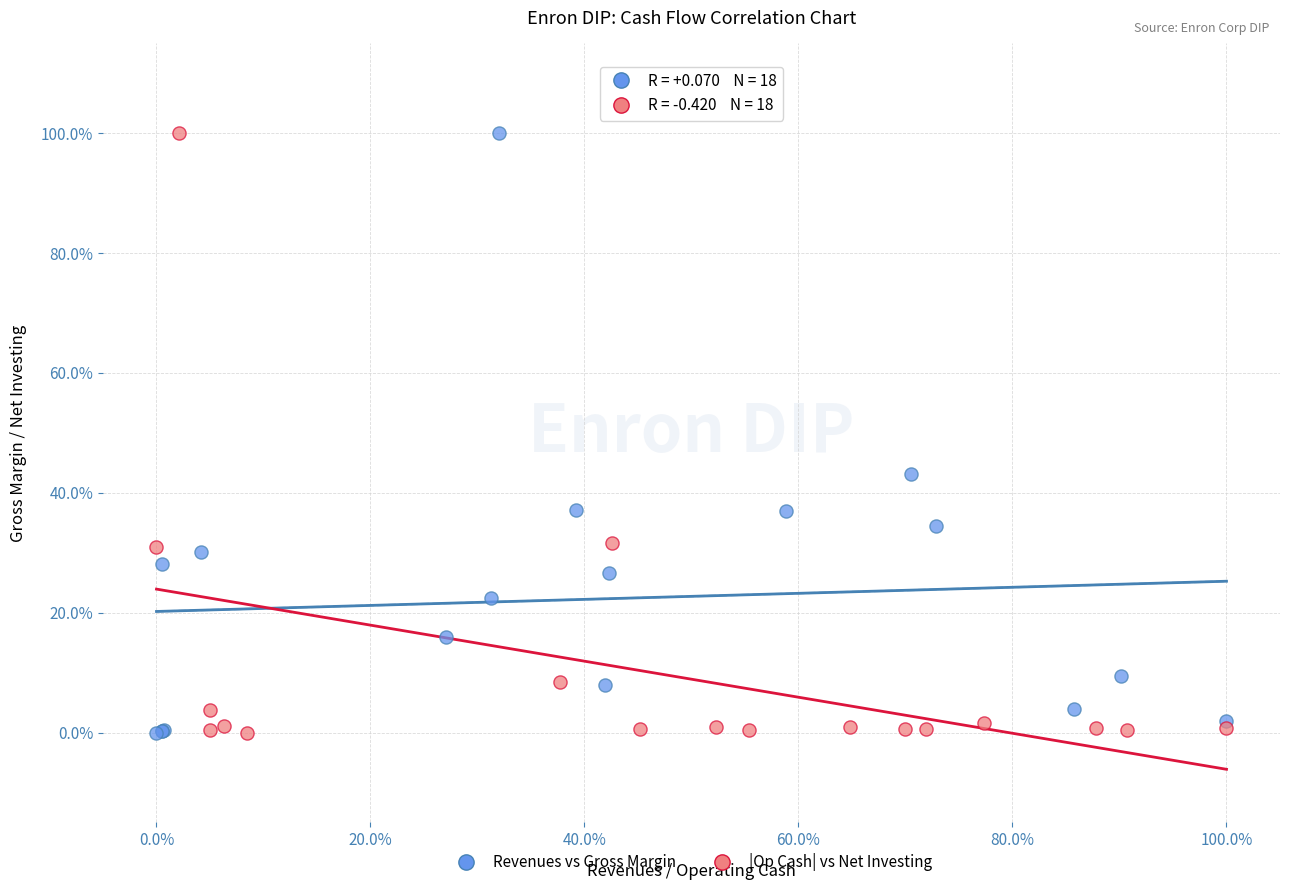

What are all the series names shown in the legend?

Revenues vs Gross Margin, |Op Cash| vs Net Investing